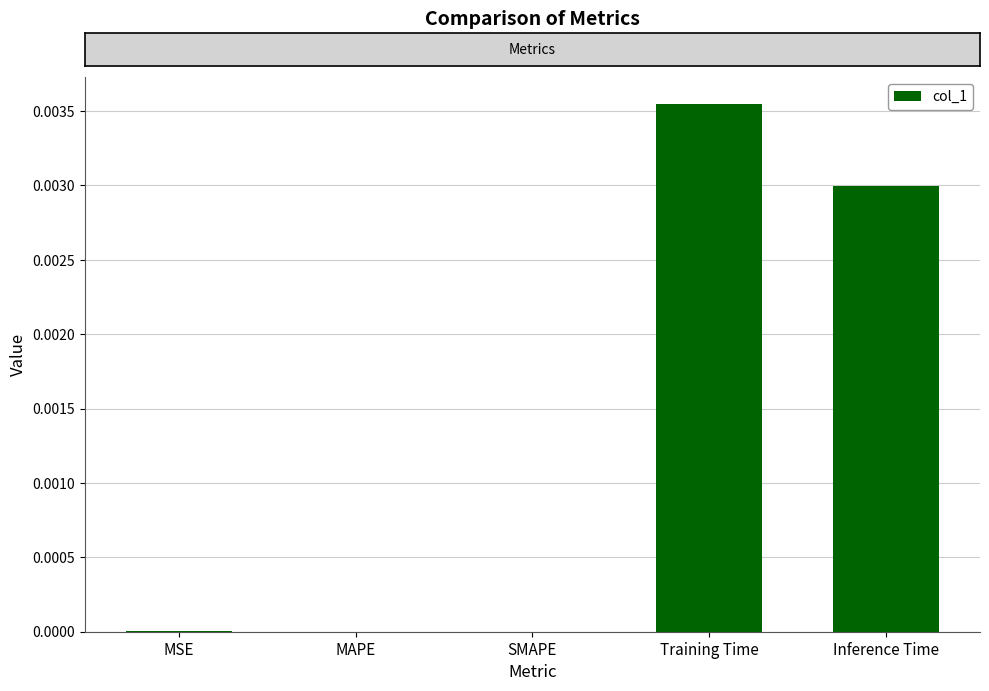

Which has a higher value, Training Time or MAPE?

Training Time